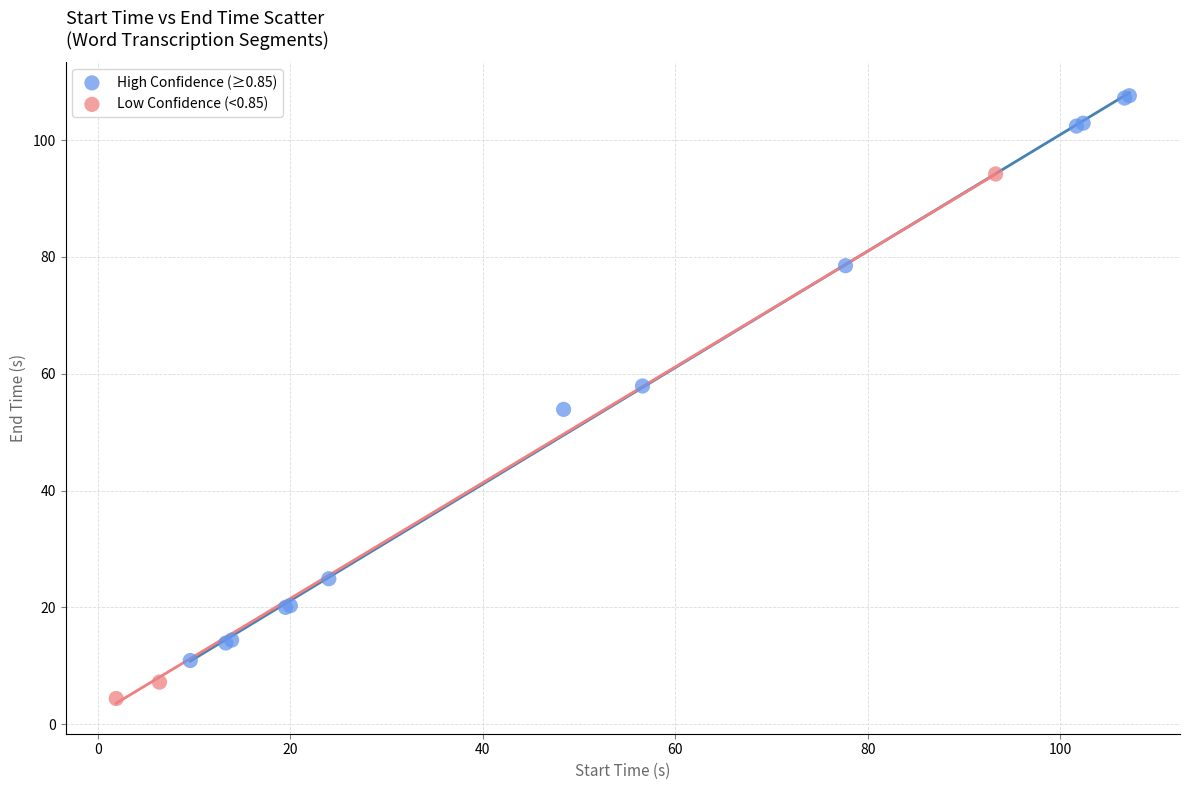

Which series contains the lowest Y value?

Low Confidence (<0.85)